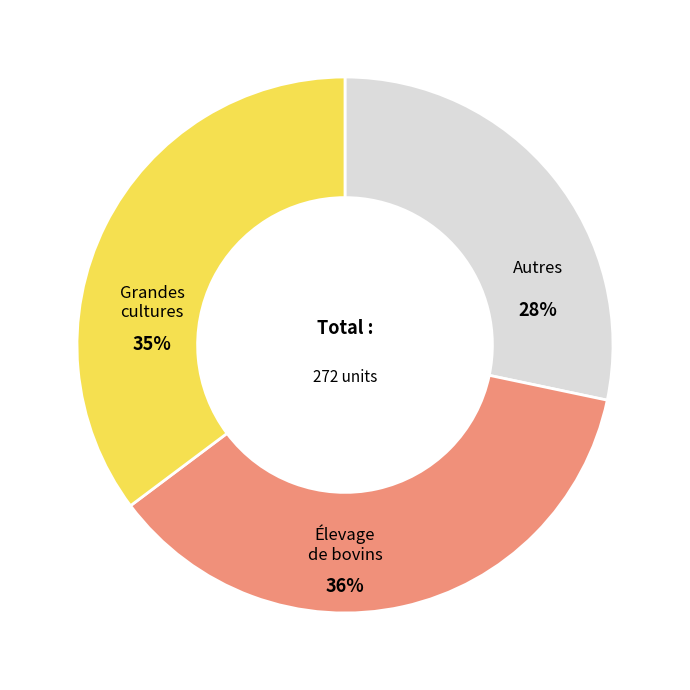

Is the sum of Autres and Élevage de bovins greater than half?

Yes